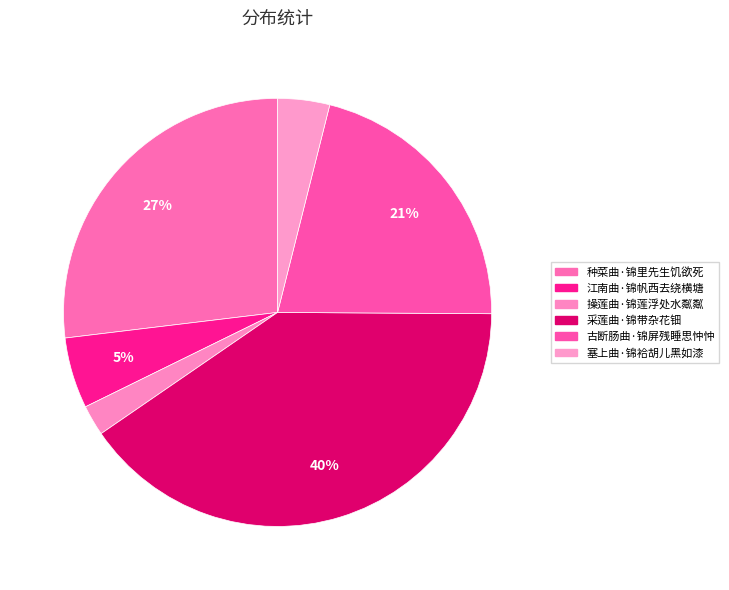

Rank the categories by value from lowest to highest.

操莲曲·锦莲浮处水粼粼, 塞上曲·锦袷胡儿黑如漆, 江南曲·锦帆西去绕横塘, 古断肠曲·锦屏残睡思忡忡, 种菜曲·锦里先生饥欲死, 采莲曲·锦带杂花钿